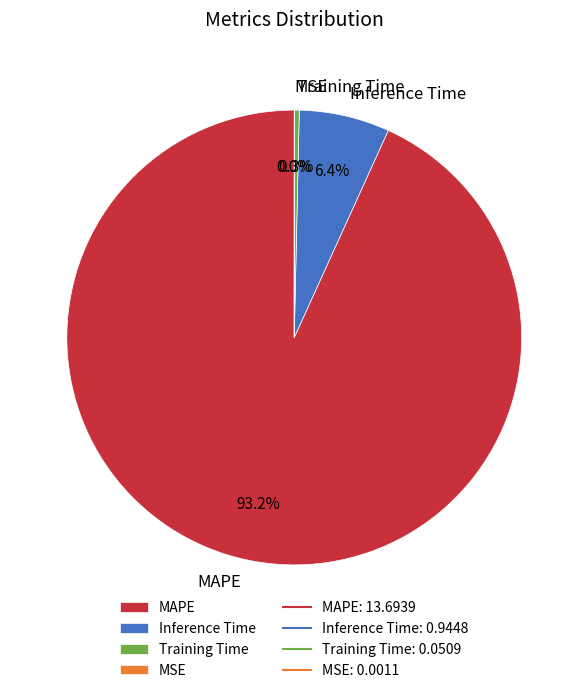

To the nearest percent, what is the average slice percentage?

25%